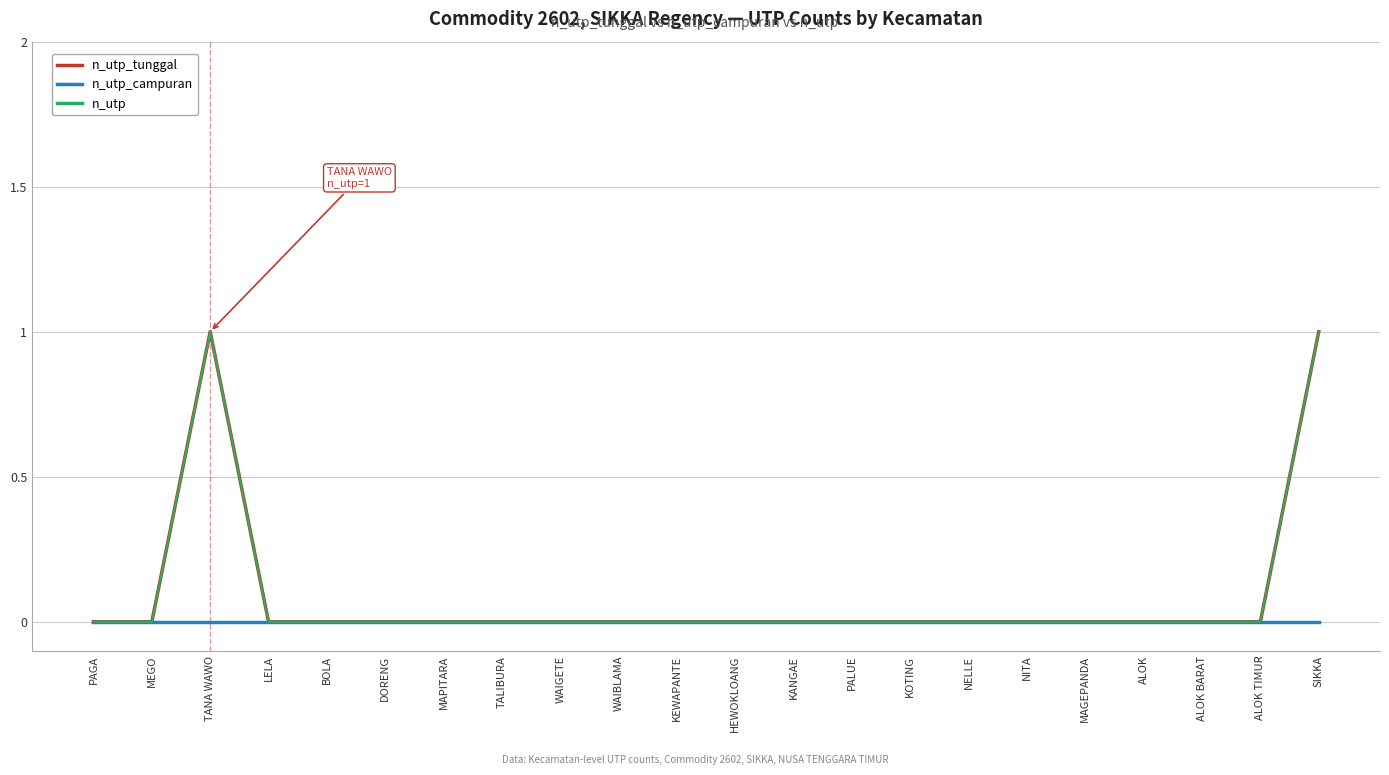

Is this an area chart (filled region under the line)?

No